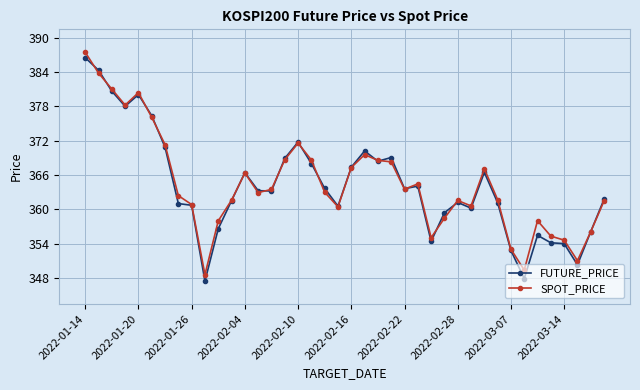

What is the value of the FUTURE_PRICE point at the 25th from the left?

363.6